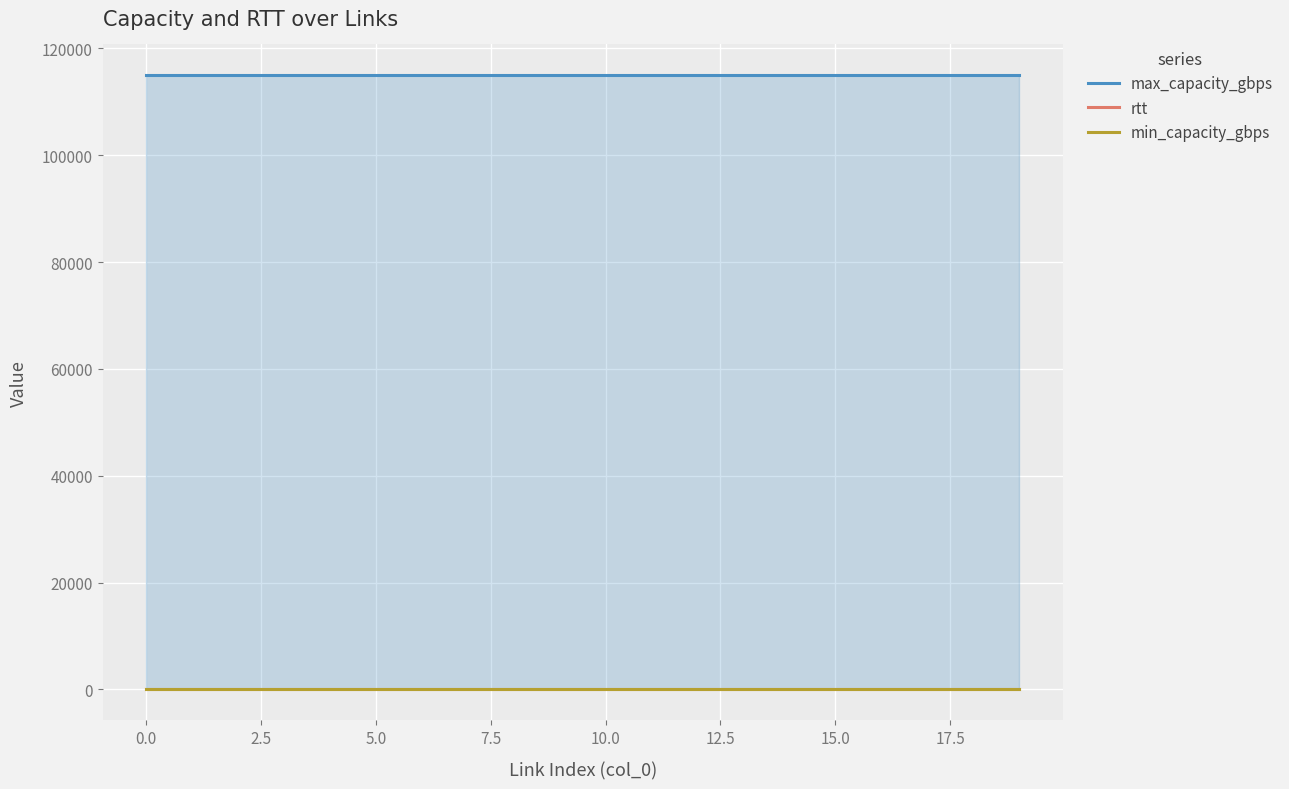

What is the spread (max minus min) of values at 13?

115000